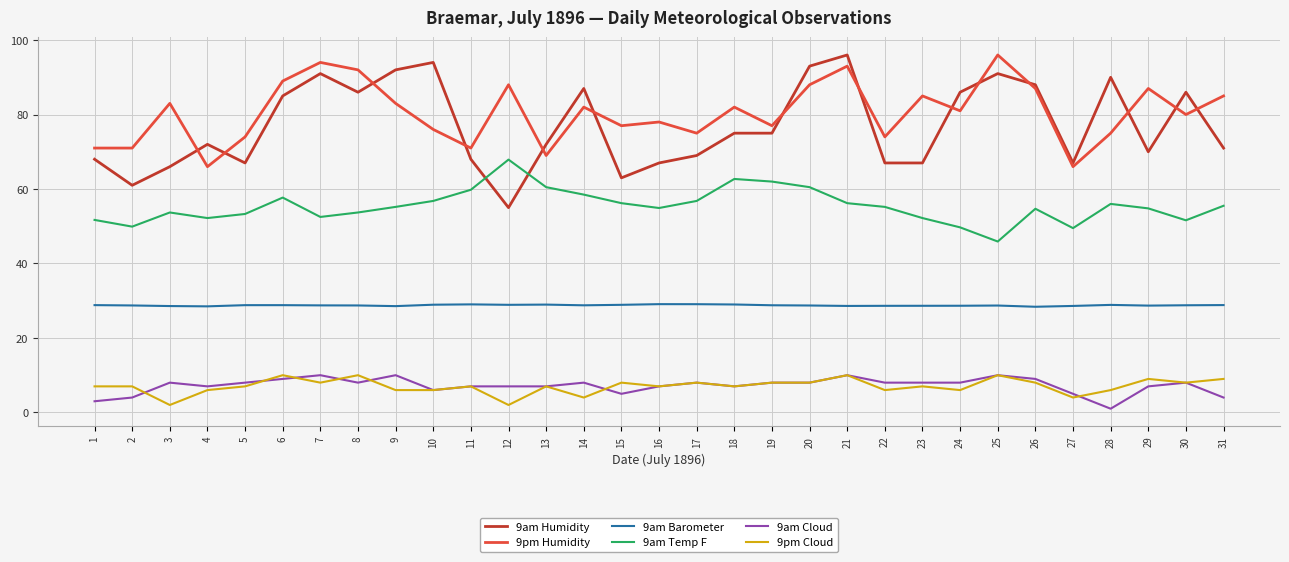

How many categories are shown in the chart?

31